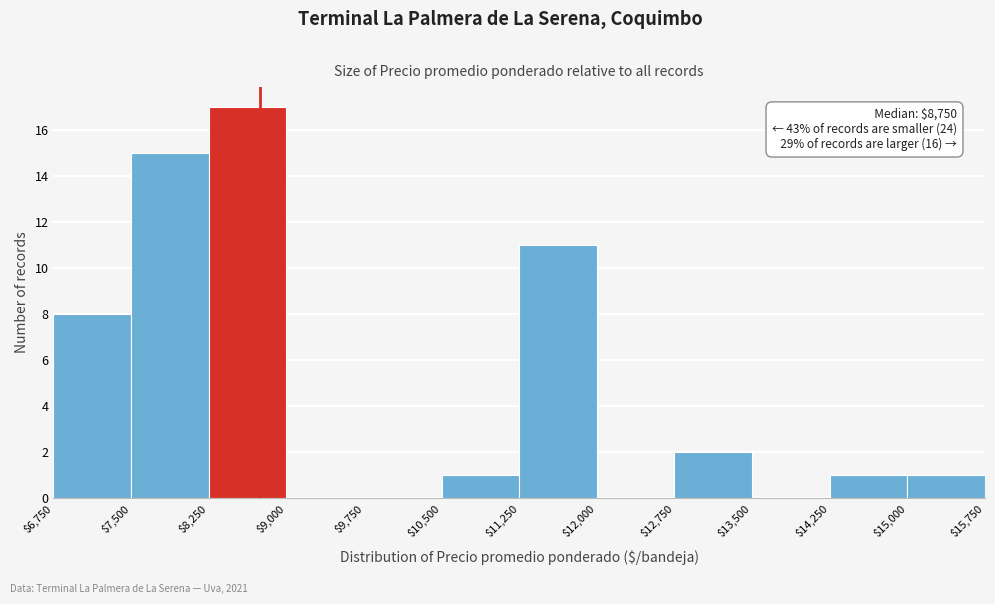

Over which range of the x-axis is the bar tallest?

$8,250 to $9,000